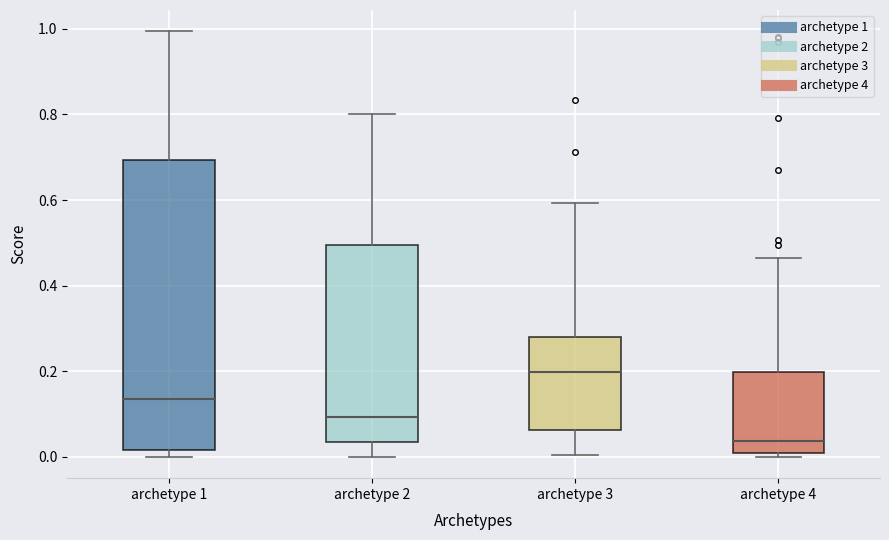

Reading left to right, read every box against the y-axis: the position of its median line, the range the box covers, and the ends of its whiskers. The values are not printed on the chart, so give them approximately, as read against the axis.

archetype 1: median 0.14, box 0.02 to 0.70, whiskers 0.00 to 1.00
archetype 2: median 0.10, box 0.04 to 0.50, whiskers 0.00 to 0.80
archetype 3: median 0.20, box 0.06 to 0.28, whiskers 0.00 to 0.60
archetype 4: median 0.04, box 0.00 to 0.20, whiskers 0.00 (just below the box's lower edge) to 0.46